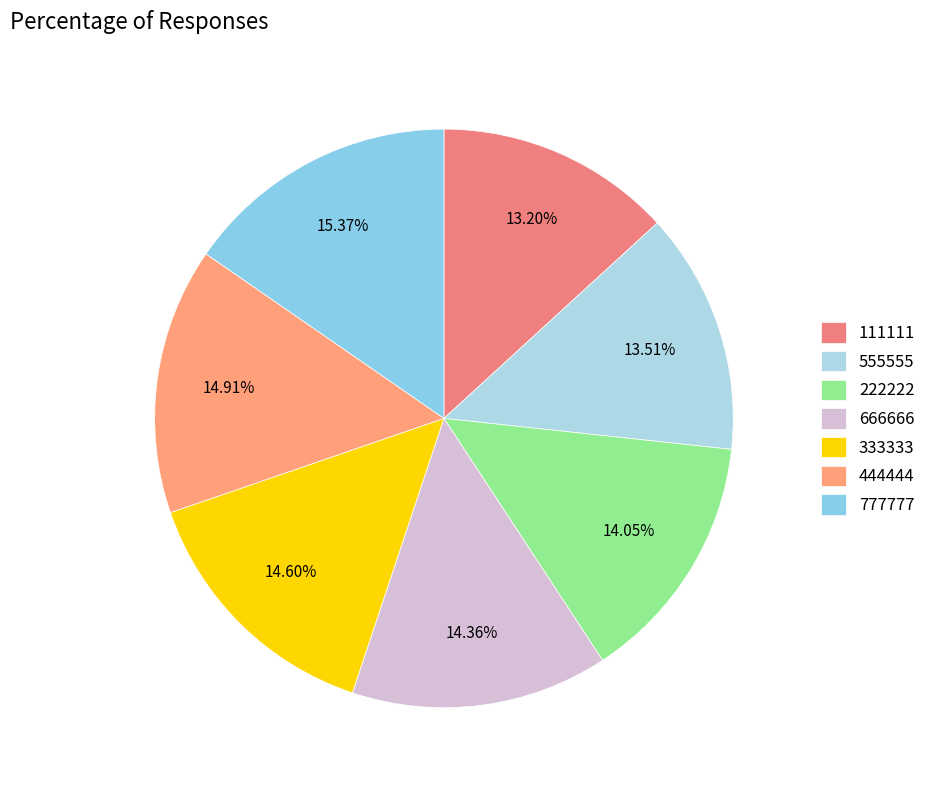

To the nearest percent, what is the difference between the 444444 and 666666 slice percentages?

1%